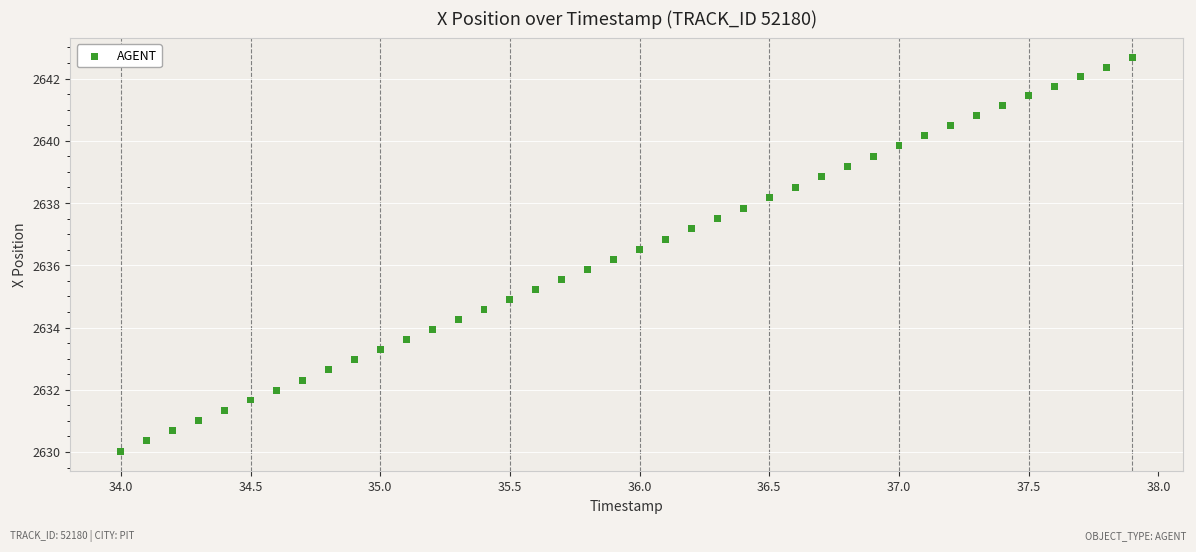

What is the range of X values (max minus min)?

3.9